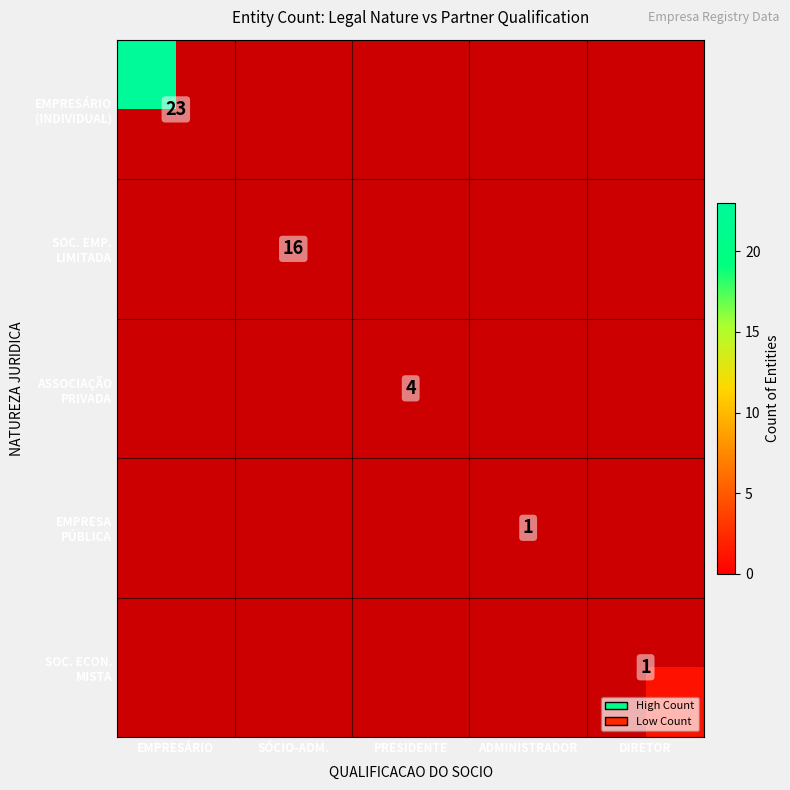

At which category does the chart reach its minimum across all series?

ADMINISTRADOR